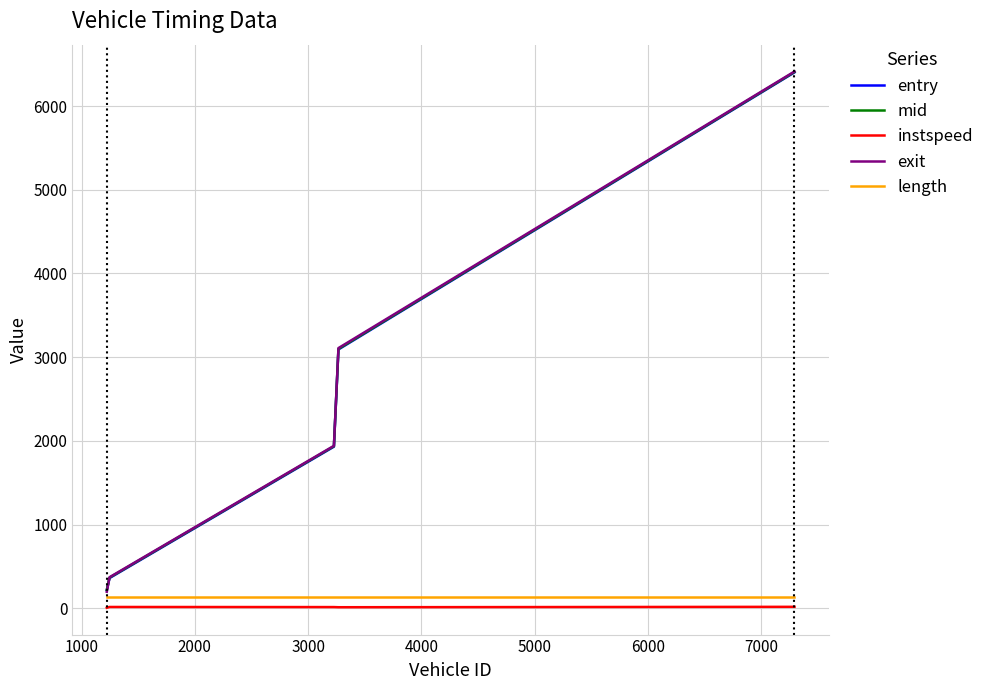

What is the greatest value displayed?

6413.6